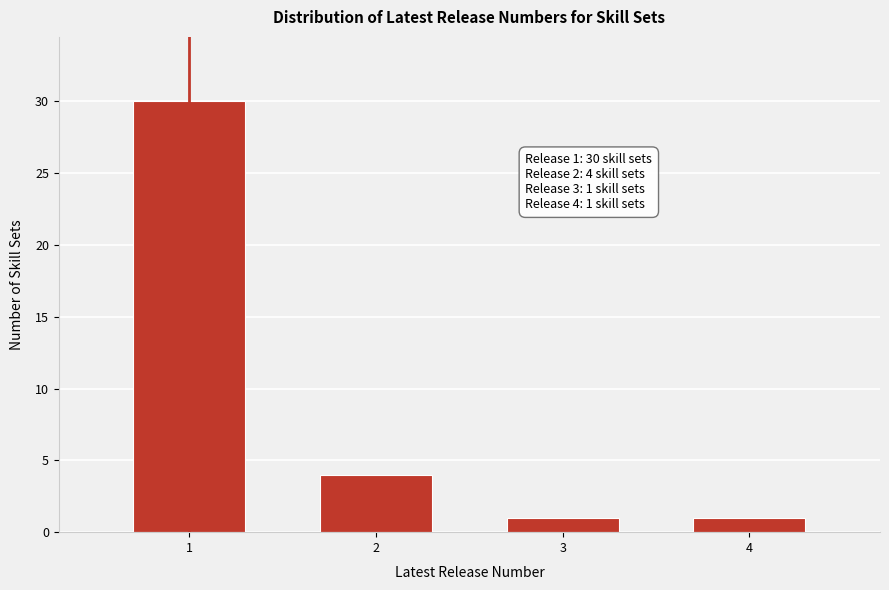

Reading left to right, list all the values displayed in this chart.

30	4	1	1